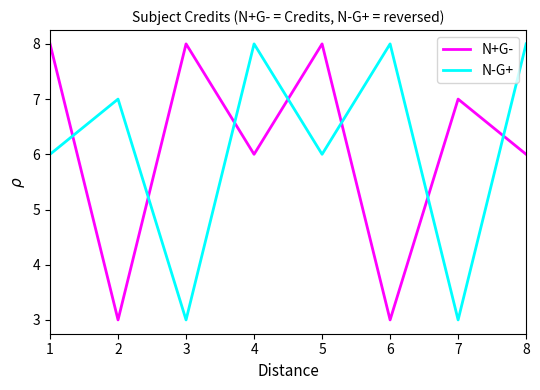

What is the difference between the second highest and minimum values in the N-G+ series?

5